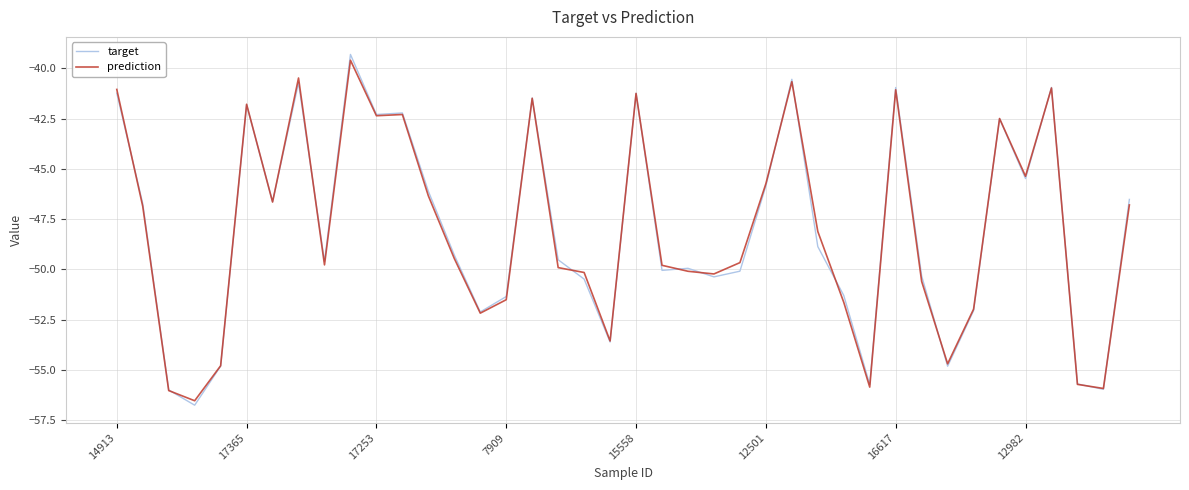

Does the chart have visible grid lines?

Yes